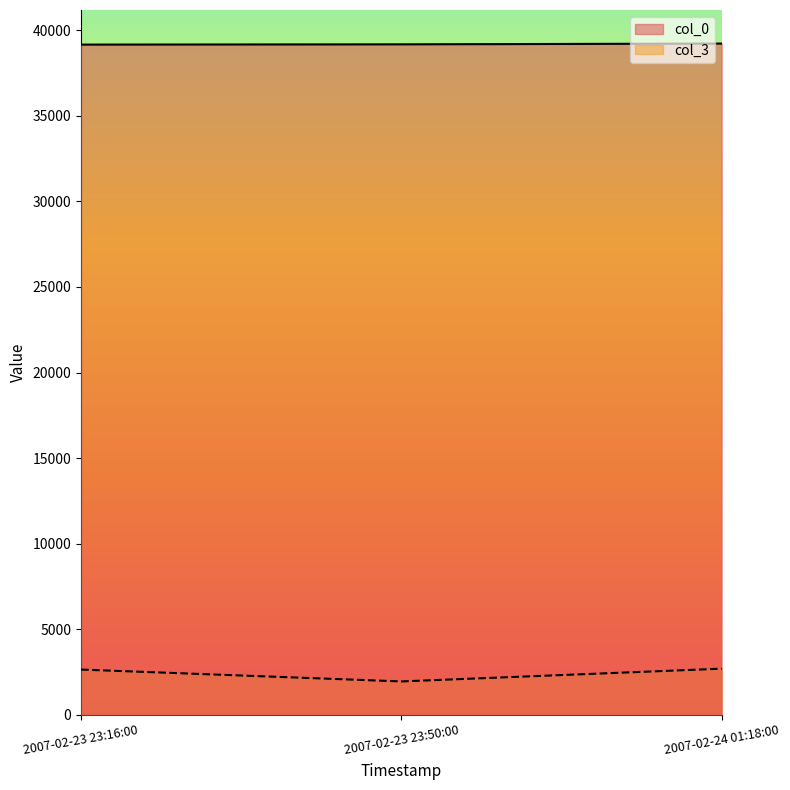

What is the average value of the col_0 series?

39188